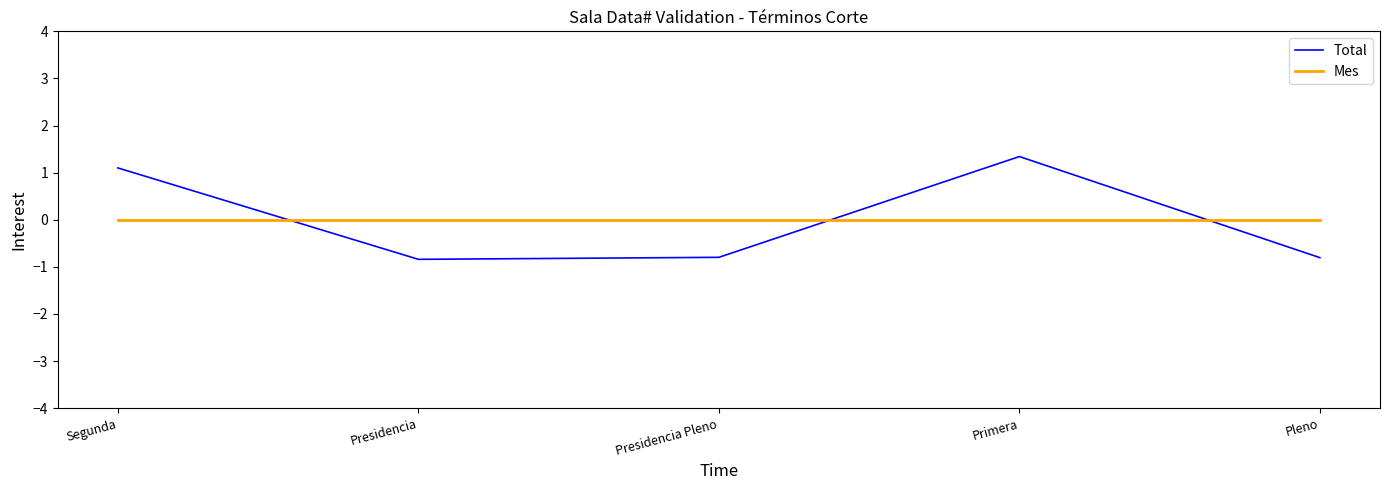

Which series changed the most between Presidencia Pleno and Primera?

Total